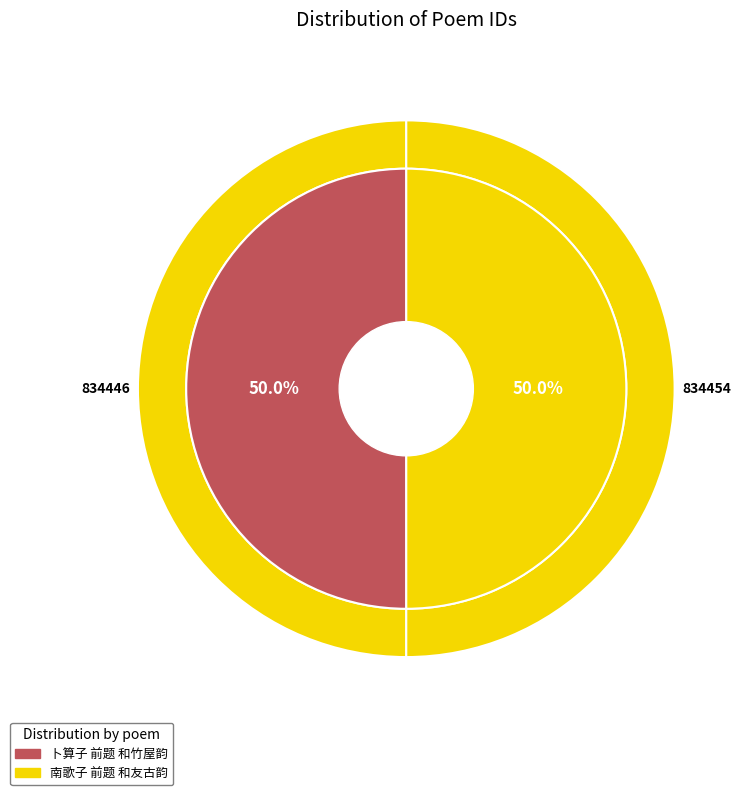

What is the change in value from 卜算子 前题 和竹屋韵 to 南歌子 前题 和友古韵?

+8